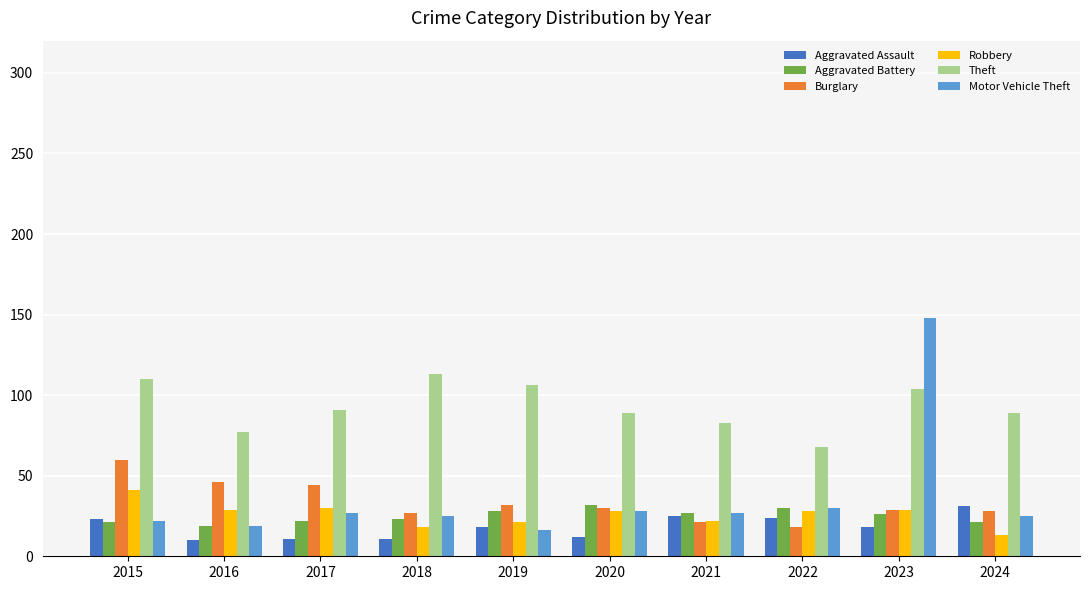

The value of Aggravated Assault at 2019 is 29. True or false?

False